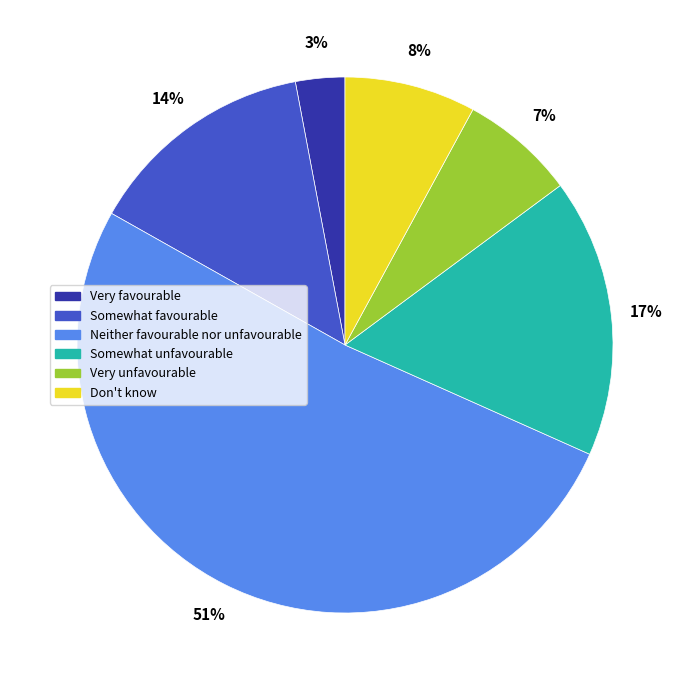

How many segments does this pie chart have?

6